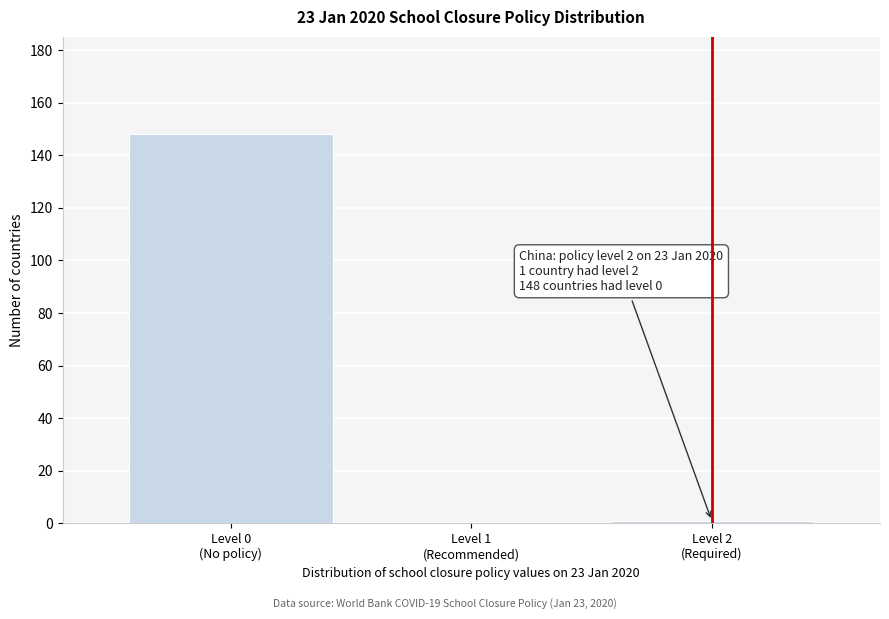

What is the maximum value shown in the chart?

148